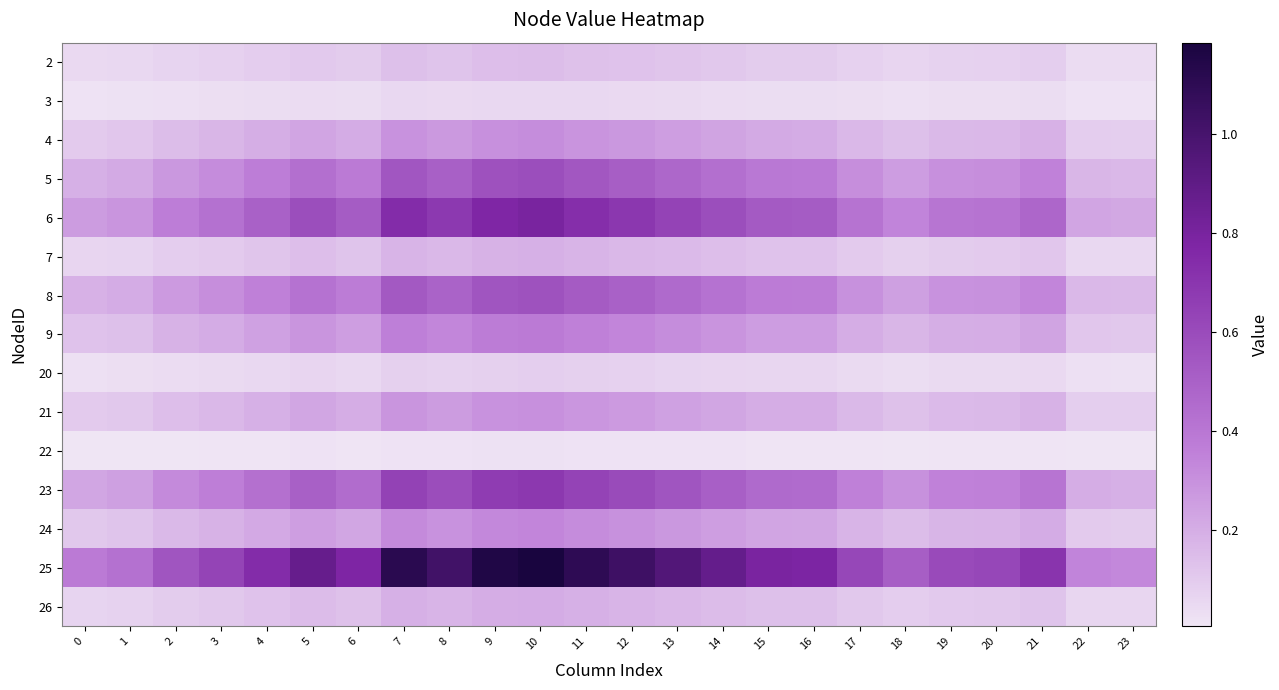

Count the number of categories in the chart.

24